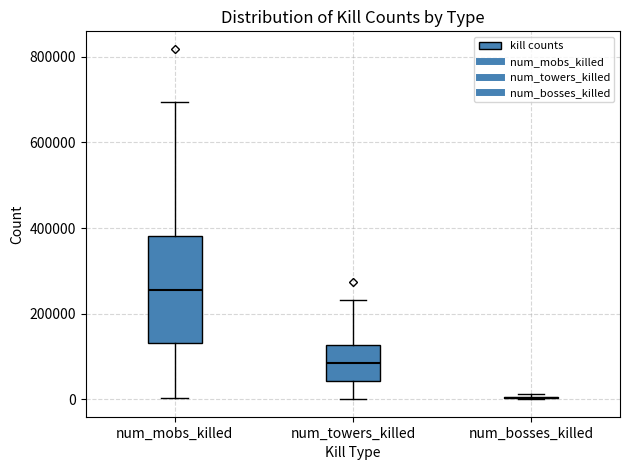

Reading left to right, transcribe this box plot: for each box, give where its median line is, the range the box spans, and where its two whiskers end, as read against the y-axis. The values are not printed on the chart, so give them approximately, as read against the axis.

num_mobs_killed: median 260000, box 140000 to 380000, whiskers 0 to 700000
num_towers_killed: median 80000, box 40000 to 120000, whiskers 0 to 240000
num_bosses_killed: box collapsed to a line at 0, whiskers 0 to 20000